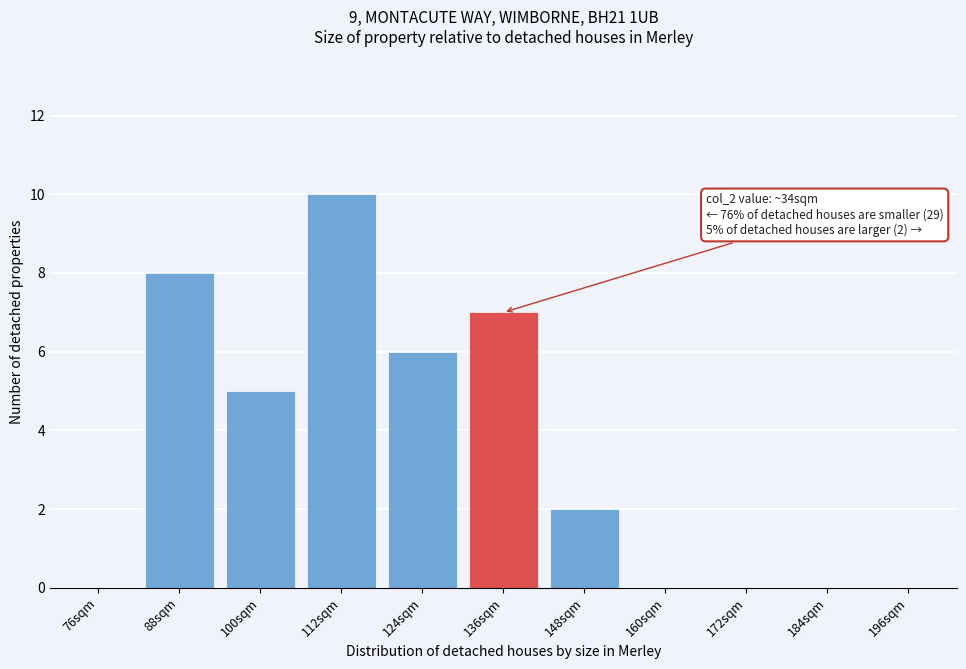

Reading left to right, what are all the values shown in this chart?

76sqm=0	88sqm=8	100sqm=5	112sqm=10	124sqm=6	136sqm=7	148sqm=2	160sqm=0	172sqm=0	184sqm=0	196sqm=0